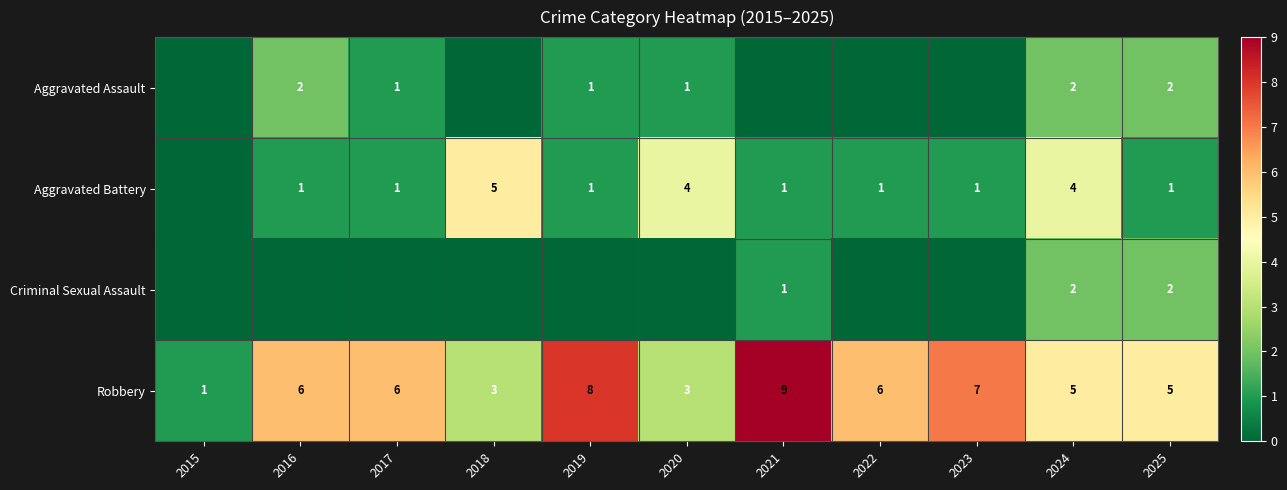

The value of Aggravated Battery at 2019 is 1. True or false?

True